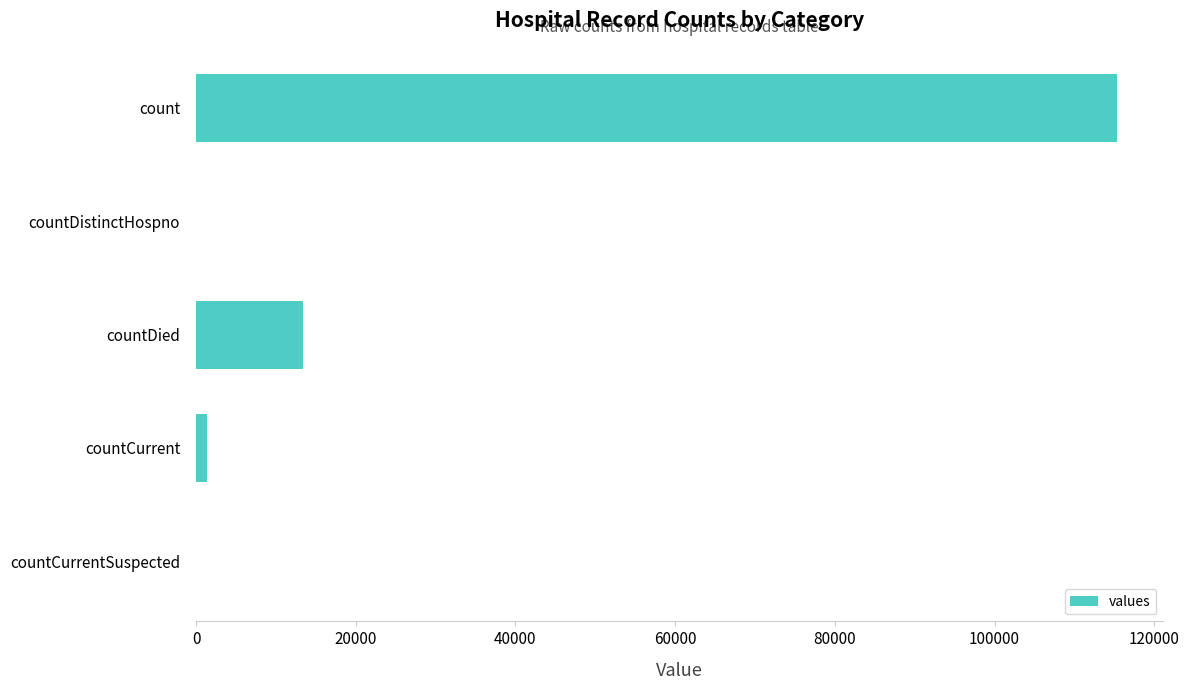

What is the maximum value shown in the chart?

115379